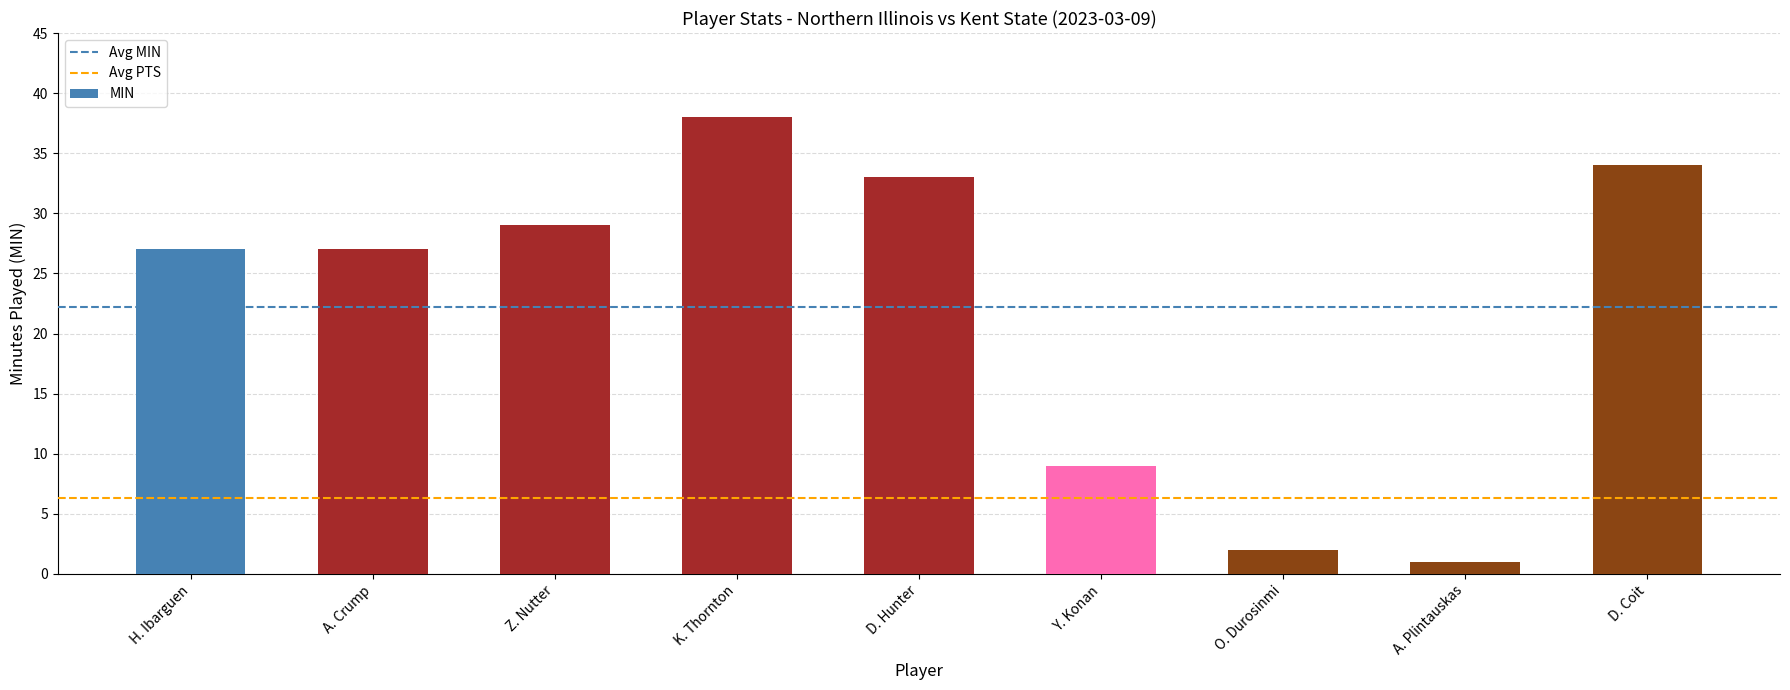

The value at A. Plintauskas is 1. True or false?

True